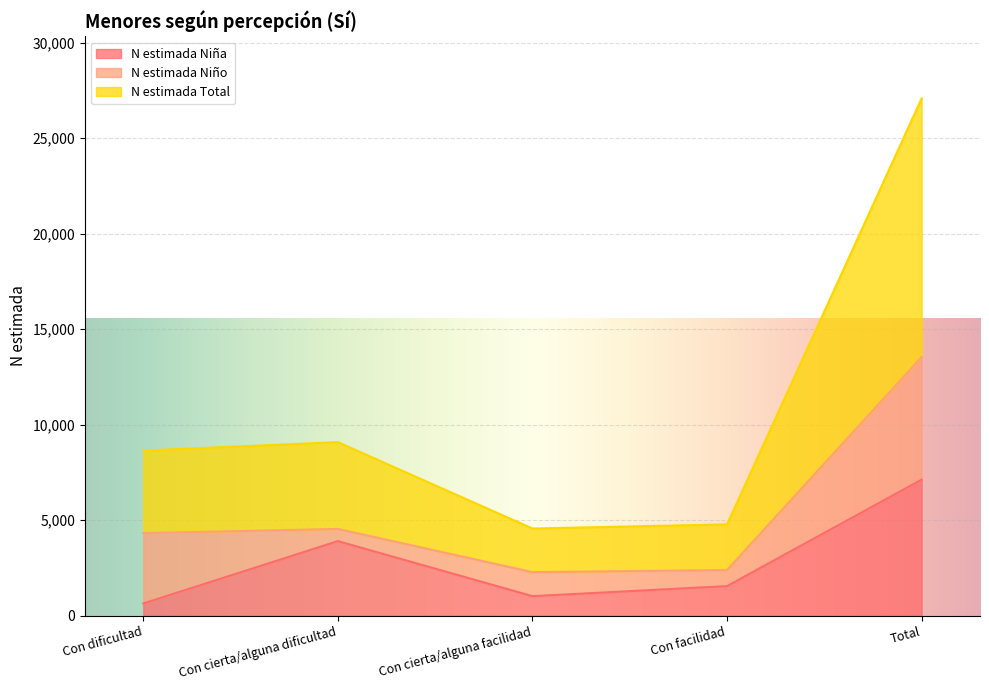

True or false: N estimada Niña has a value of 642 at Con dificultad.

True